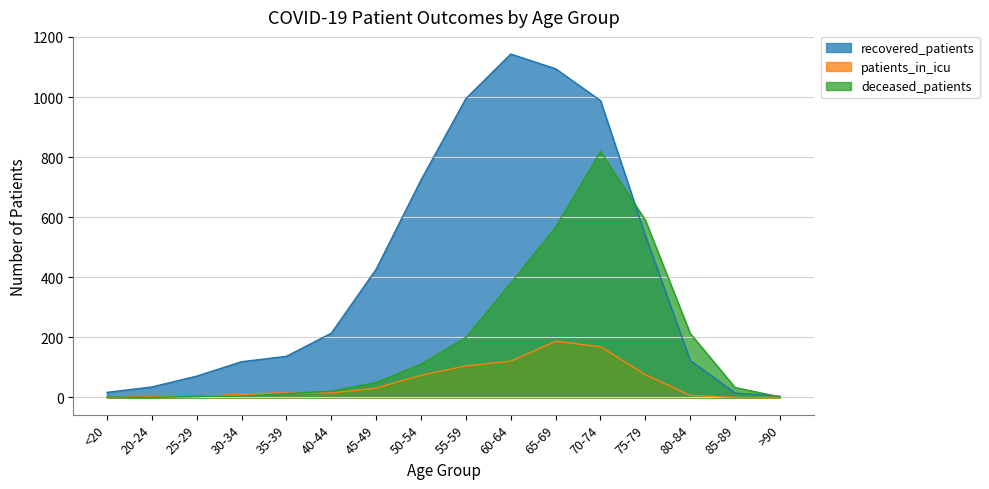

True or false: recovered_patients has a value of 213 at 80-84.

False